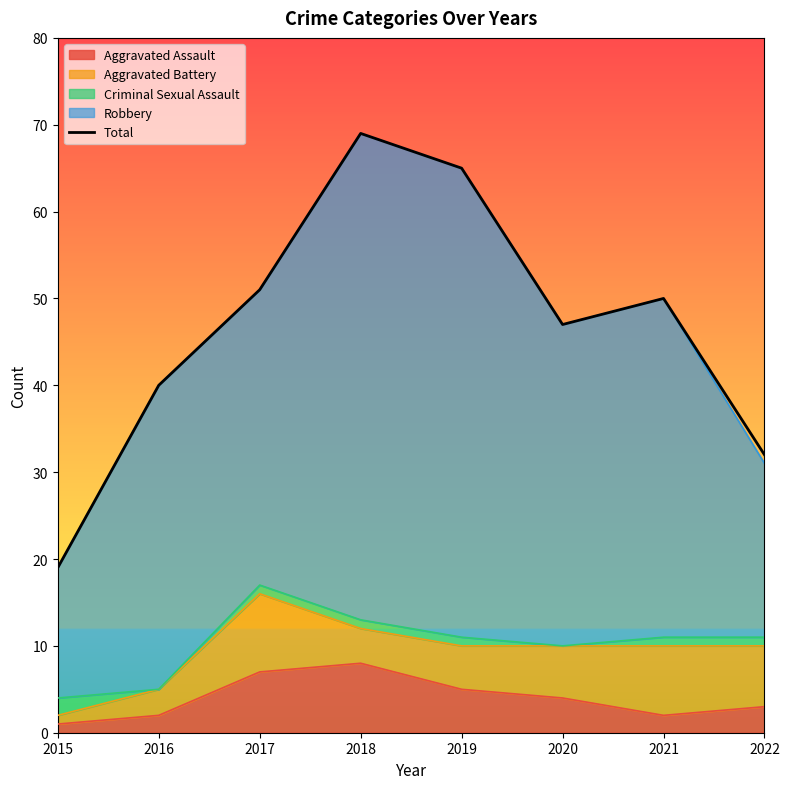

Does the chart have visible grid lines?

No